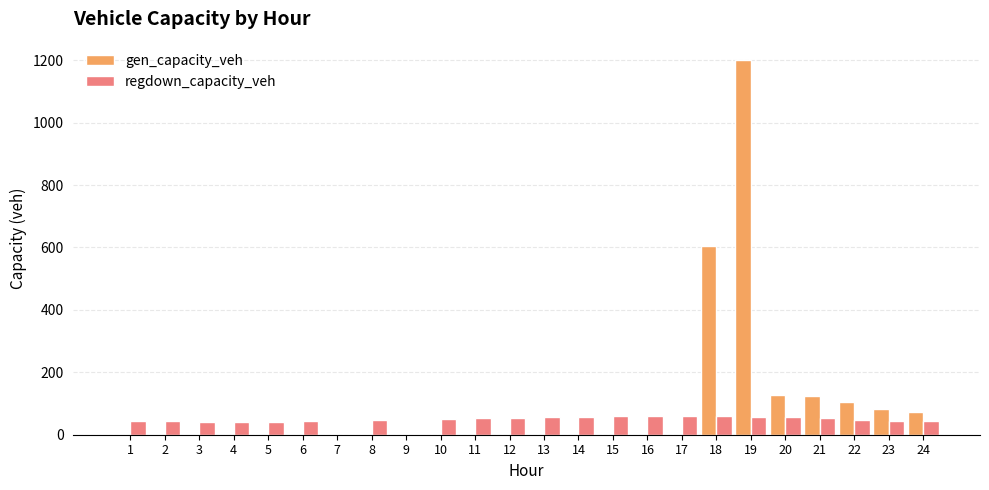

What is the sum of the gen_capacity_veh values at 9 and 21?

122.9